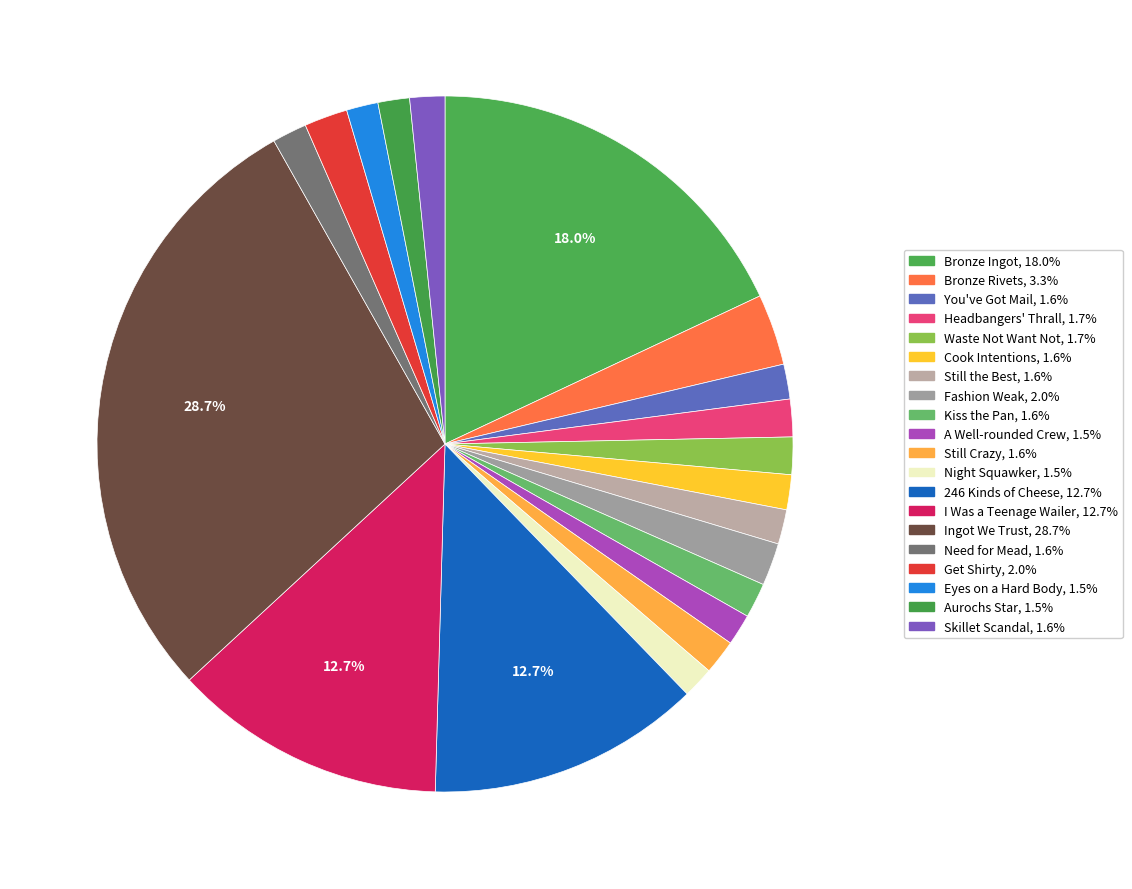

The Night Squawker slice represents 1% of the pie. True or false?

True